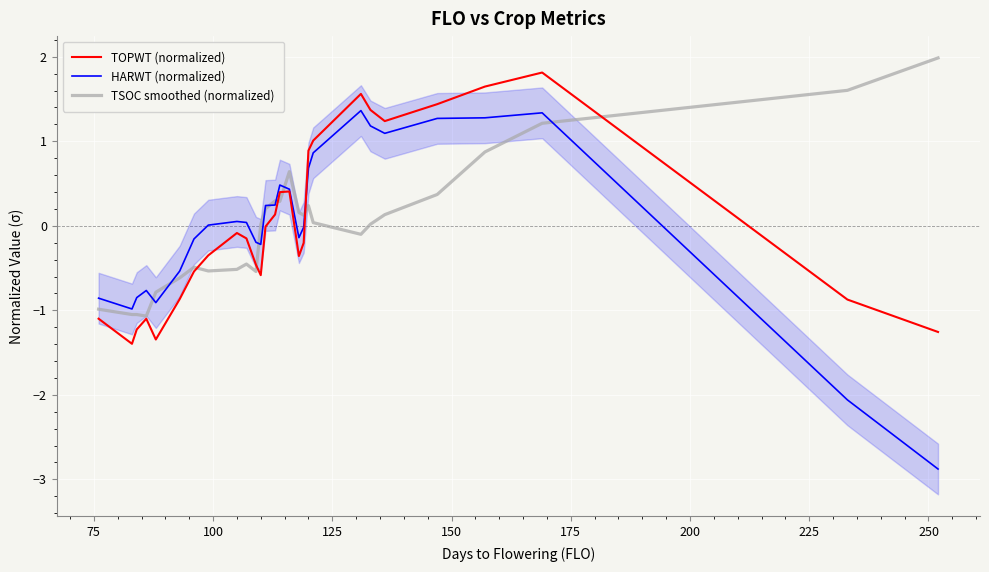

How many data points in HARWT (normalized) are above 0?

15